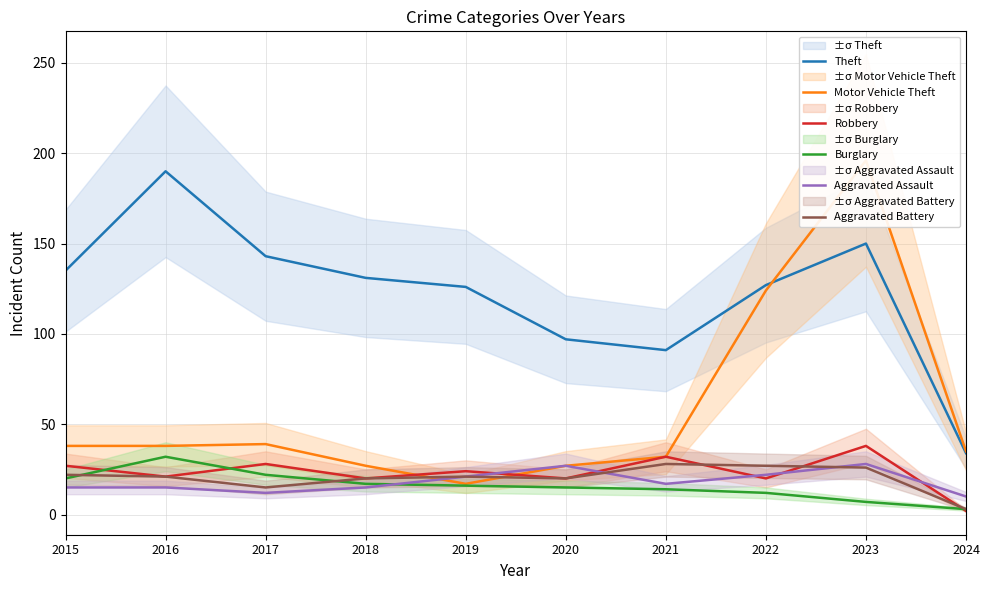

List the series in order of their peak value, lowest first.

Aggravated Assault, Aggravated Battery, Burglary, Robbery, Theft, Motor Vehicle Theft